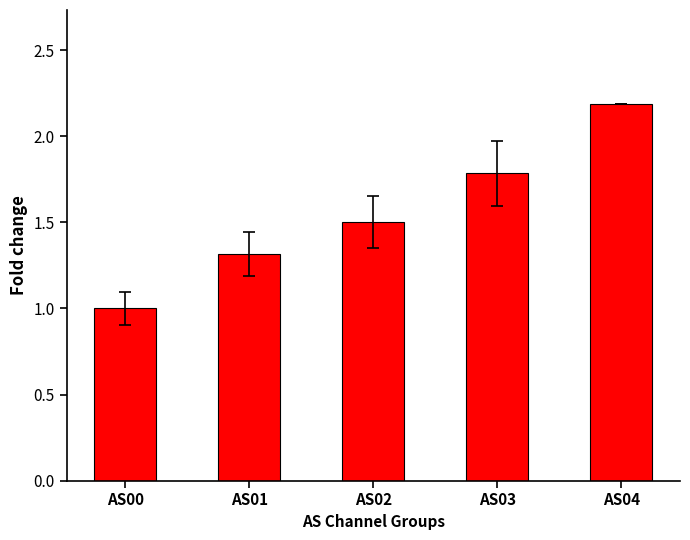

What is the ratio of the value at AS00 to the value at AS03?

0.6